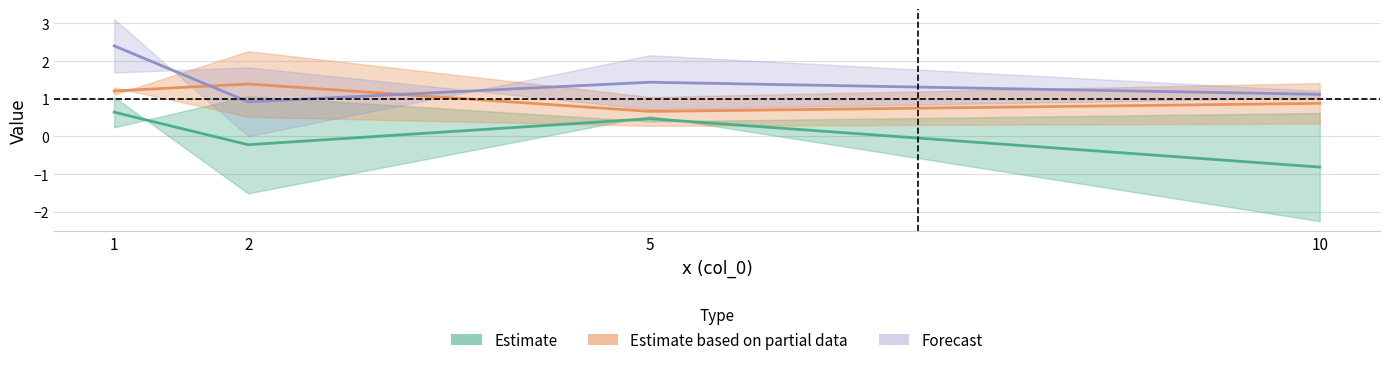

At which category does Forecast reach its first local valley?

2